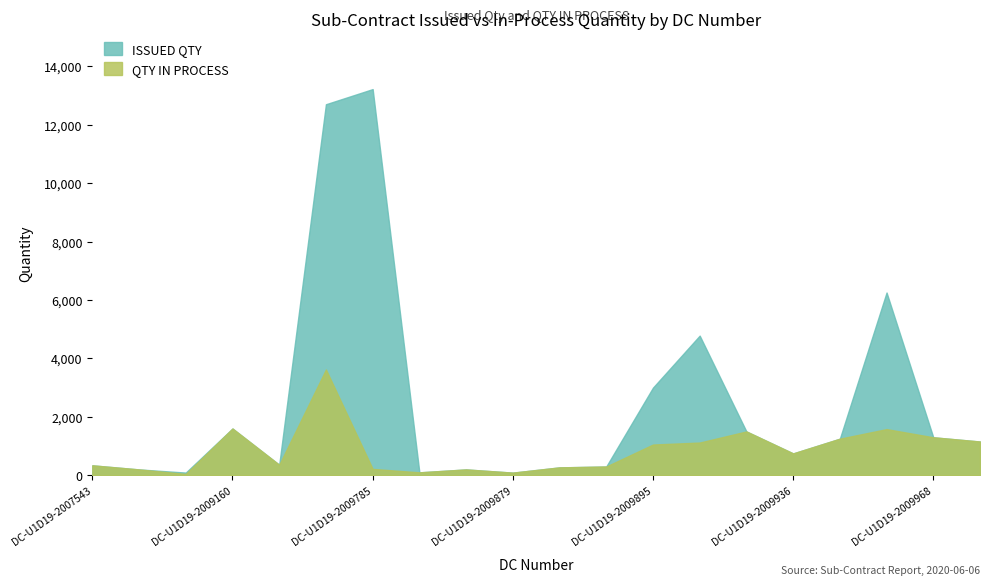

Between DC-U1D19-2009895 and DC-U1D19-2009935, which is larger?

DC-U1D19-2009935